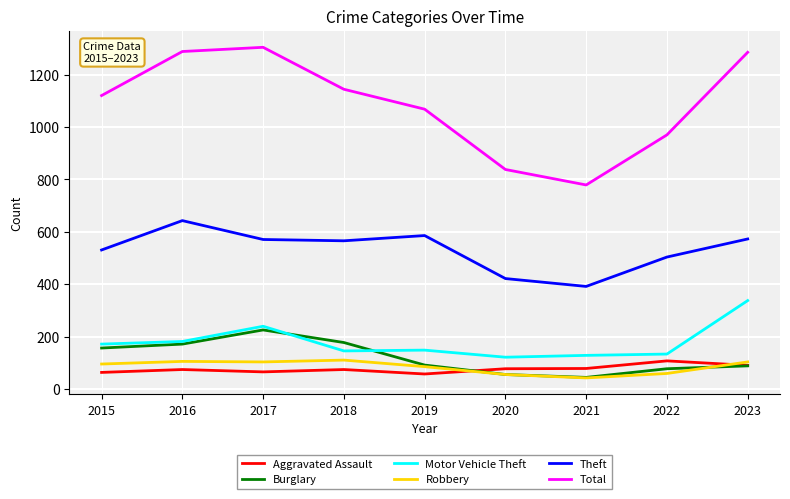

What is the difference between the Robbery values at 2015 and 2023?

8